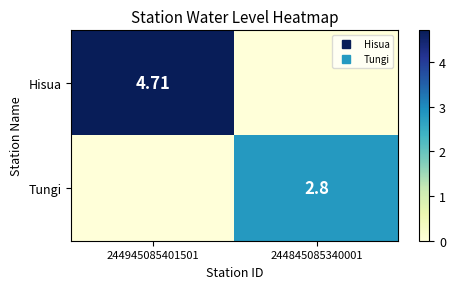

The Hisua series shows 7.0 at 244945085401501. True or false?

False